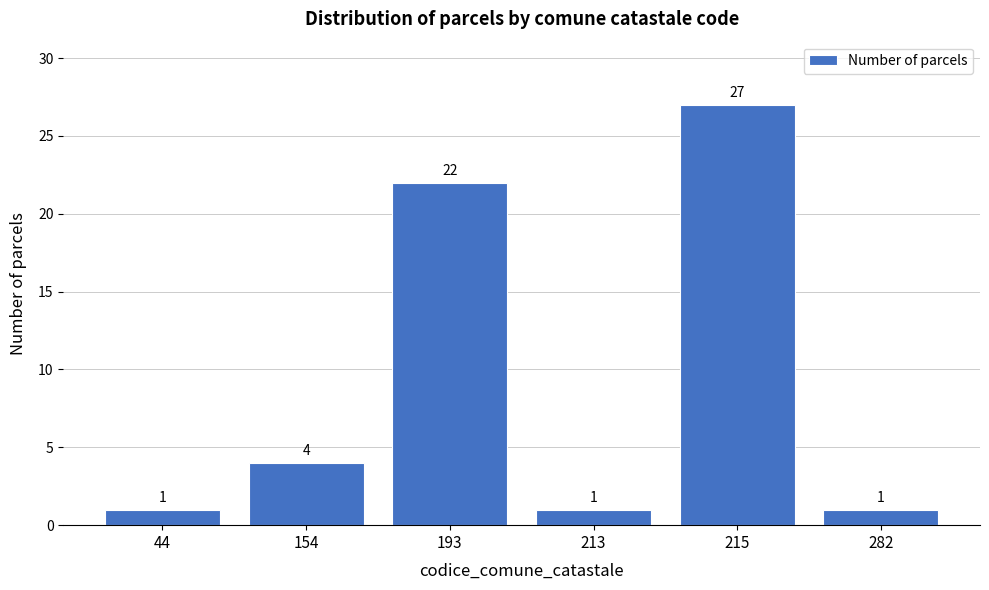

Reading right to left, transcribe all the data shown in this chart.

282=1	215=27	213=1	193=22	154=4	44=1